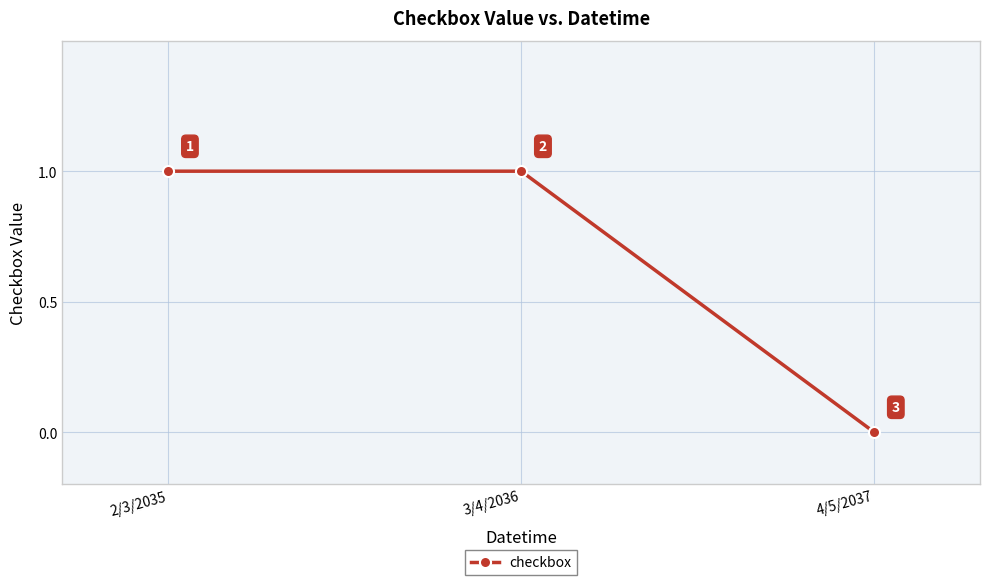

How many lines are shown in the chart?

1